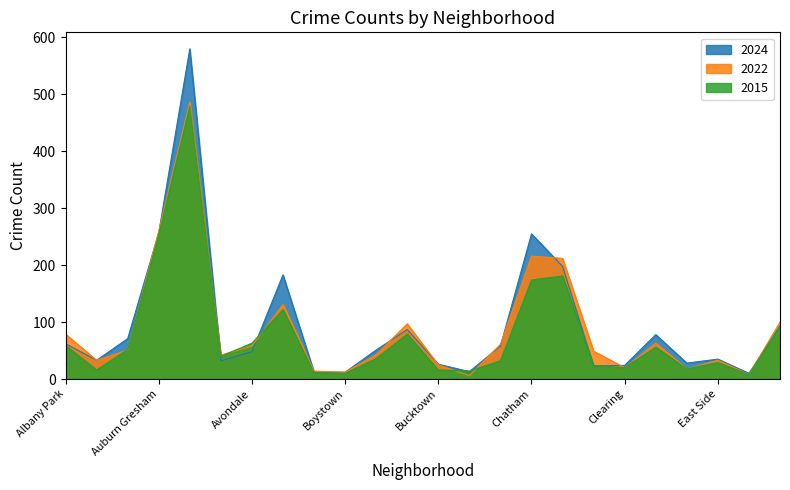

Which category has the highest value across all series?

Austin